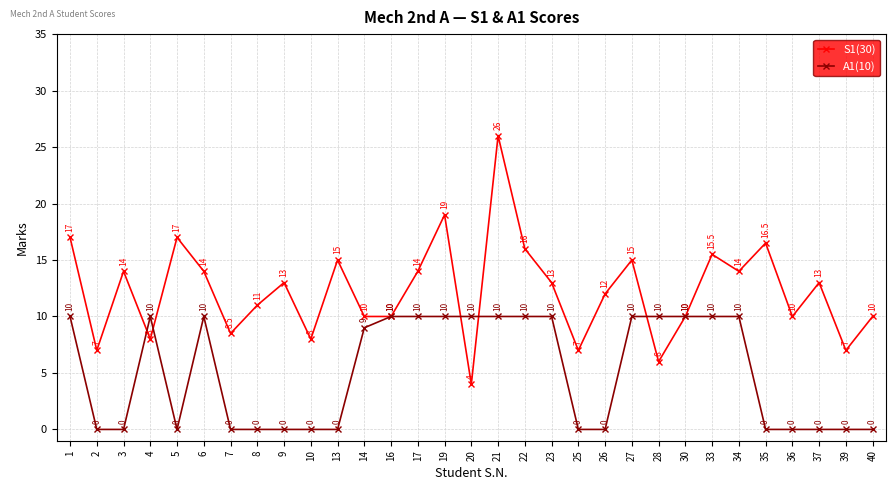

Where is the first local maximum for S1(30)?

3